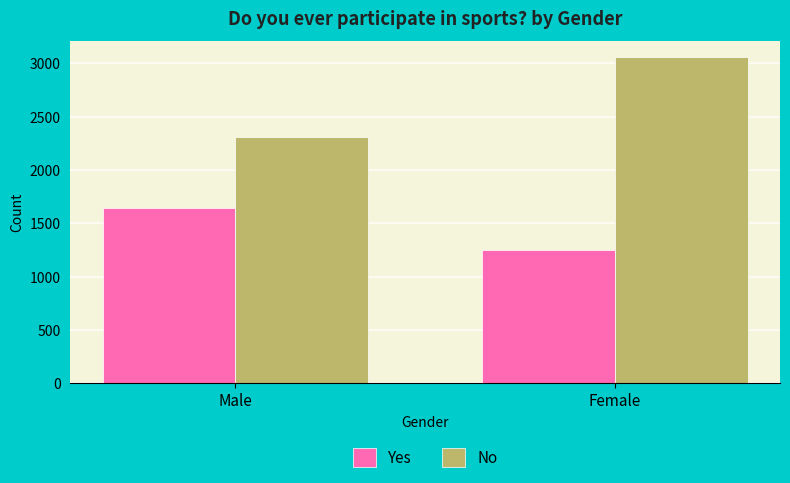

Count the No values in the range 2305 to 3055.

2